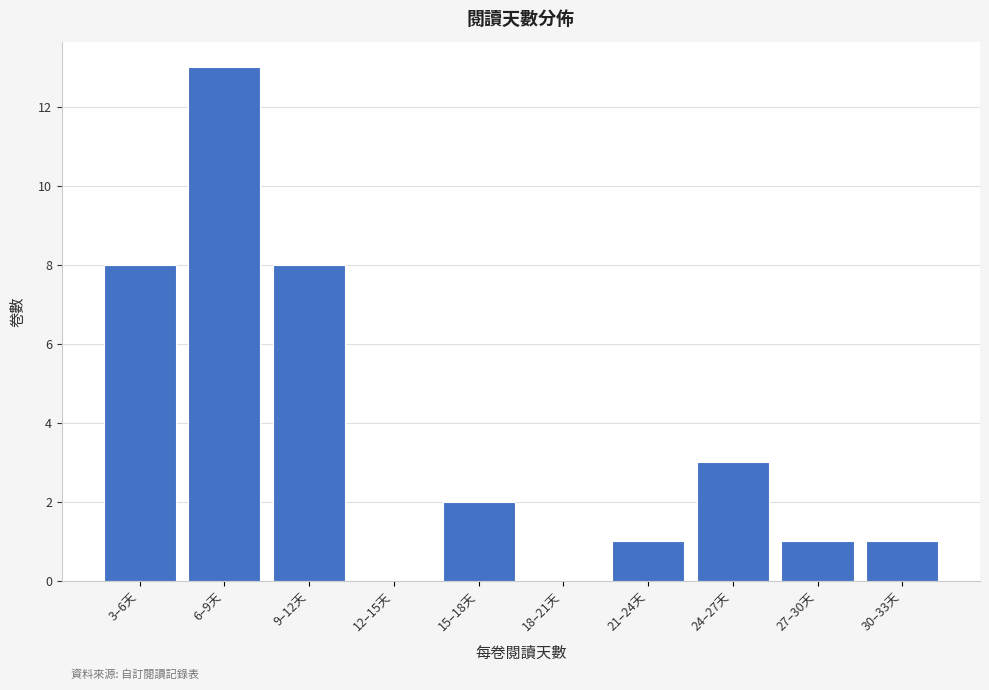

Reading right to left, extract all data points from this chart.

30–33天=1	27–30天=1	24–27天=3	21–24天=1	18–21天=0	15–18天=2	12–15天=0	9–12天=8	6–9天=13	3–6天=8